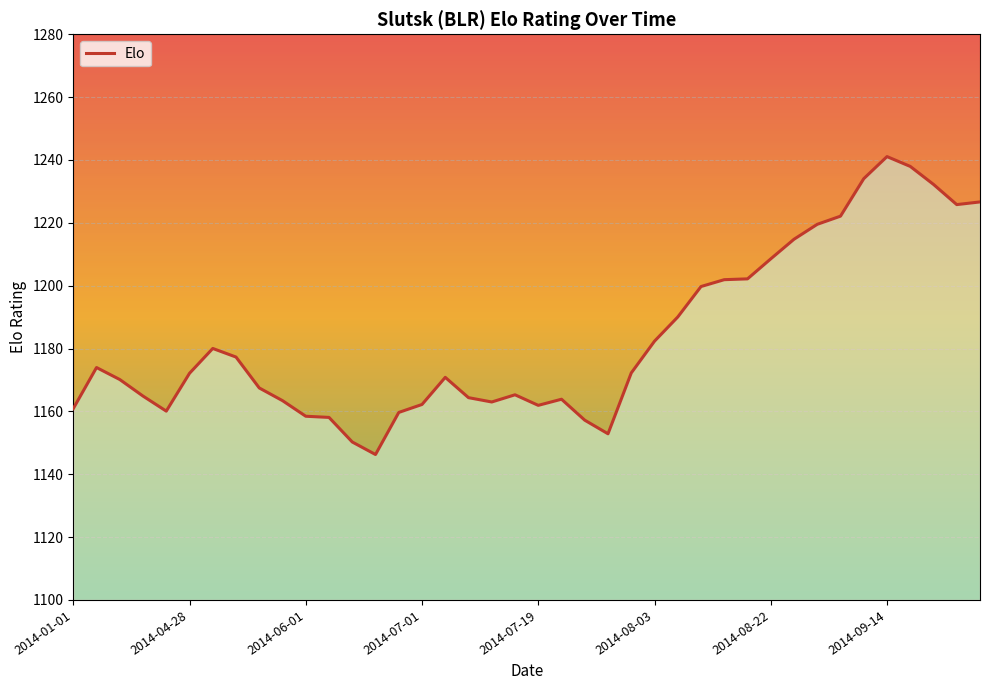

How many interior local valleys (lower than both neighbors) does the data have?

6